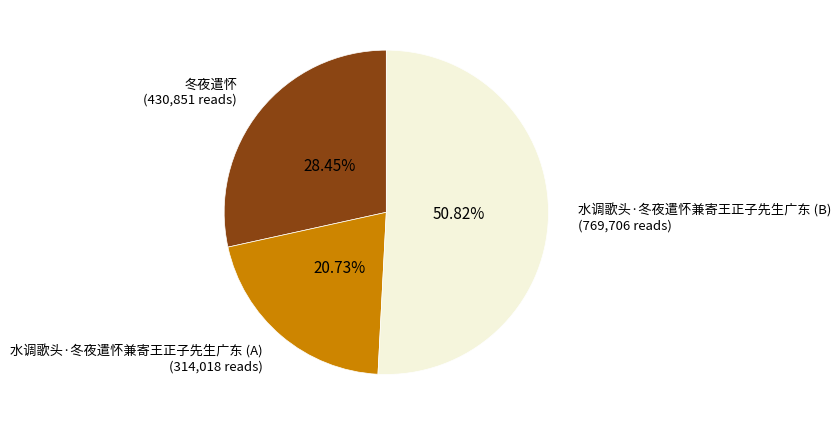

Which has a higher value, 水调歌头·冬夜遣怀兼寄王正子先生广东 (A) or 水调歌头·冬夜遣怀兼寄王正子先生广东 (B)?

水调歌头·冬夜遣怀兼寄王正子先生广东 (B)